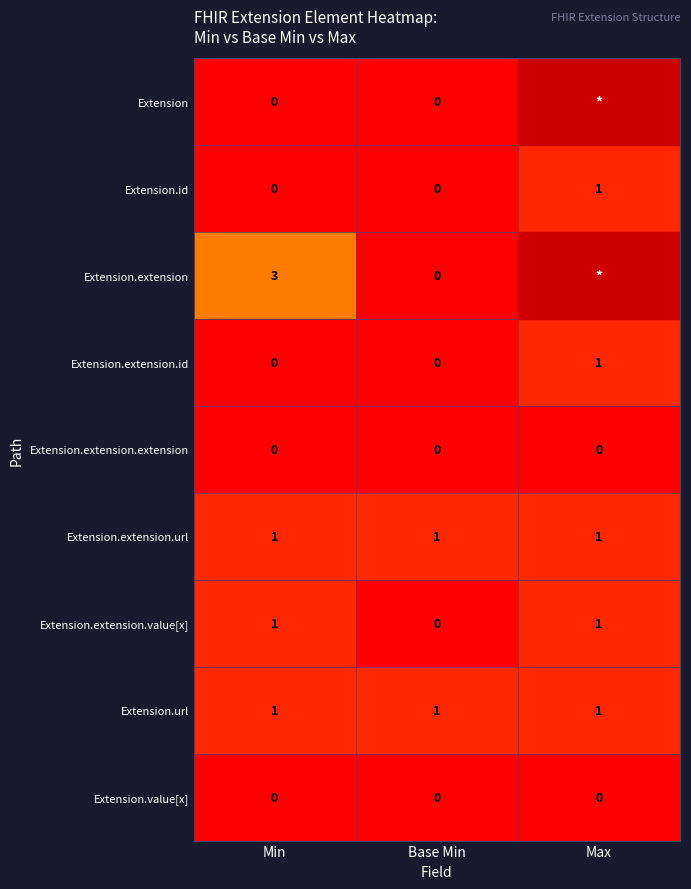

How many Extension.id values are between 0 and 1?

3